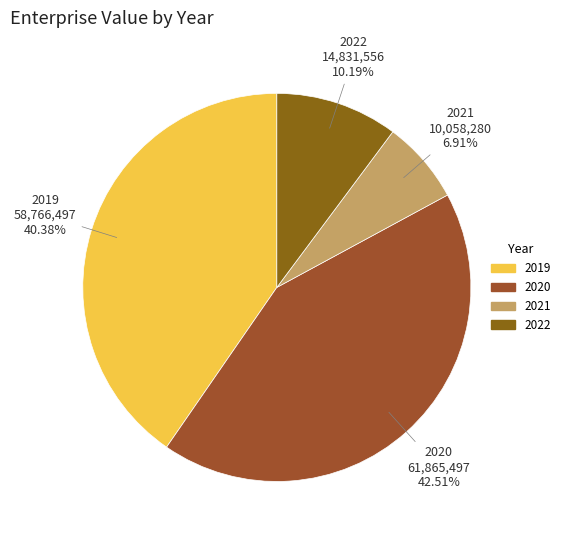

The 2021 slice represents 7% of the pie. True or false?

True